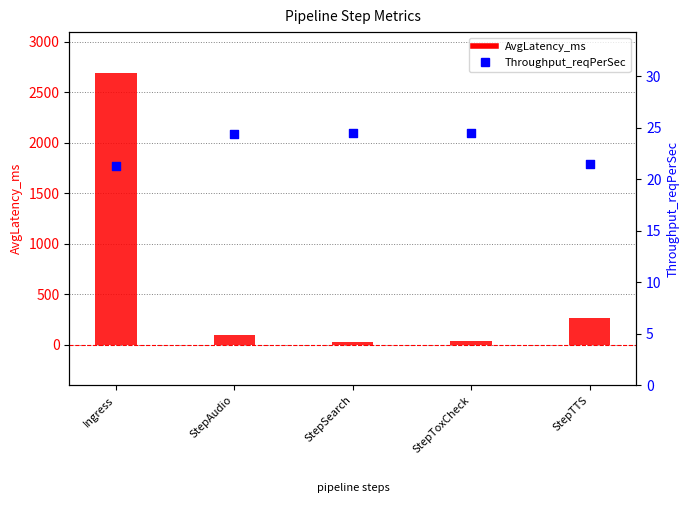

At which category is the sum across all series the highest?

Ingress